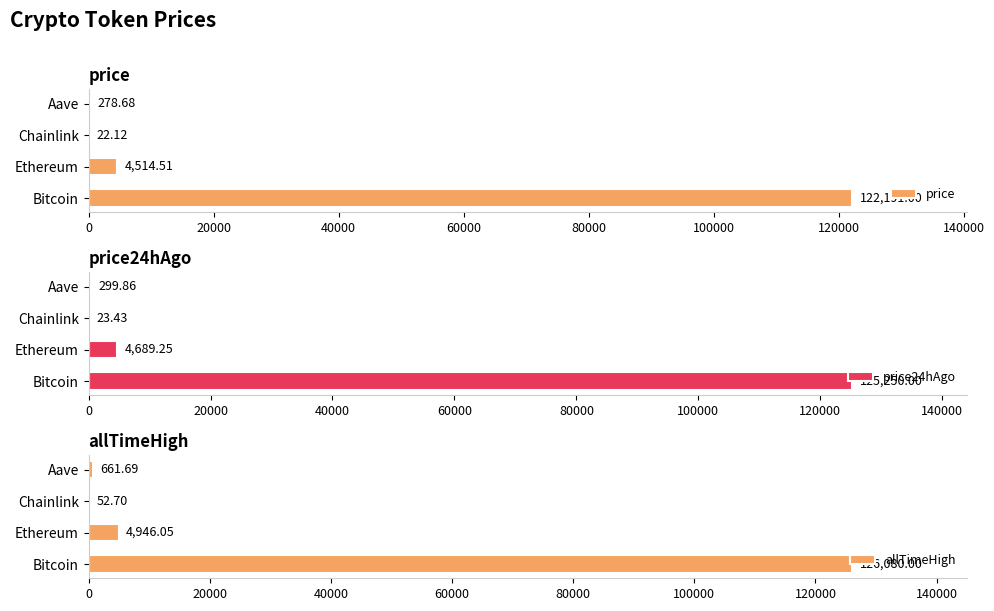

Is it true that allTimeHigh equals 661.7 at Aave?

True